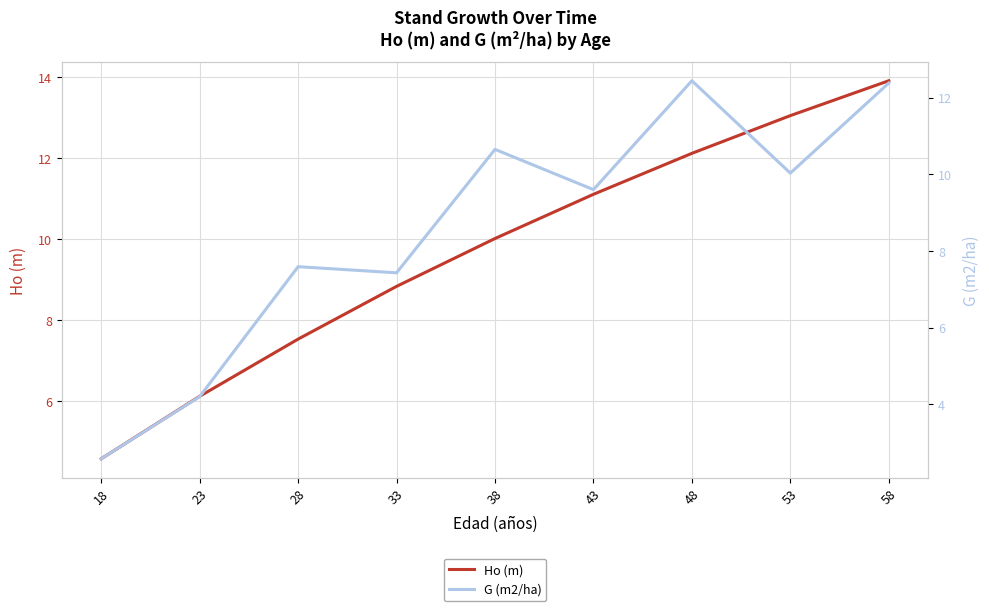

What is the difference between the G (m2/ha) values at 58 and 33?

5.0